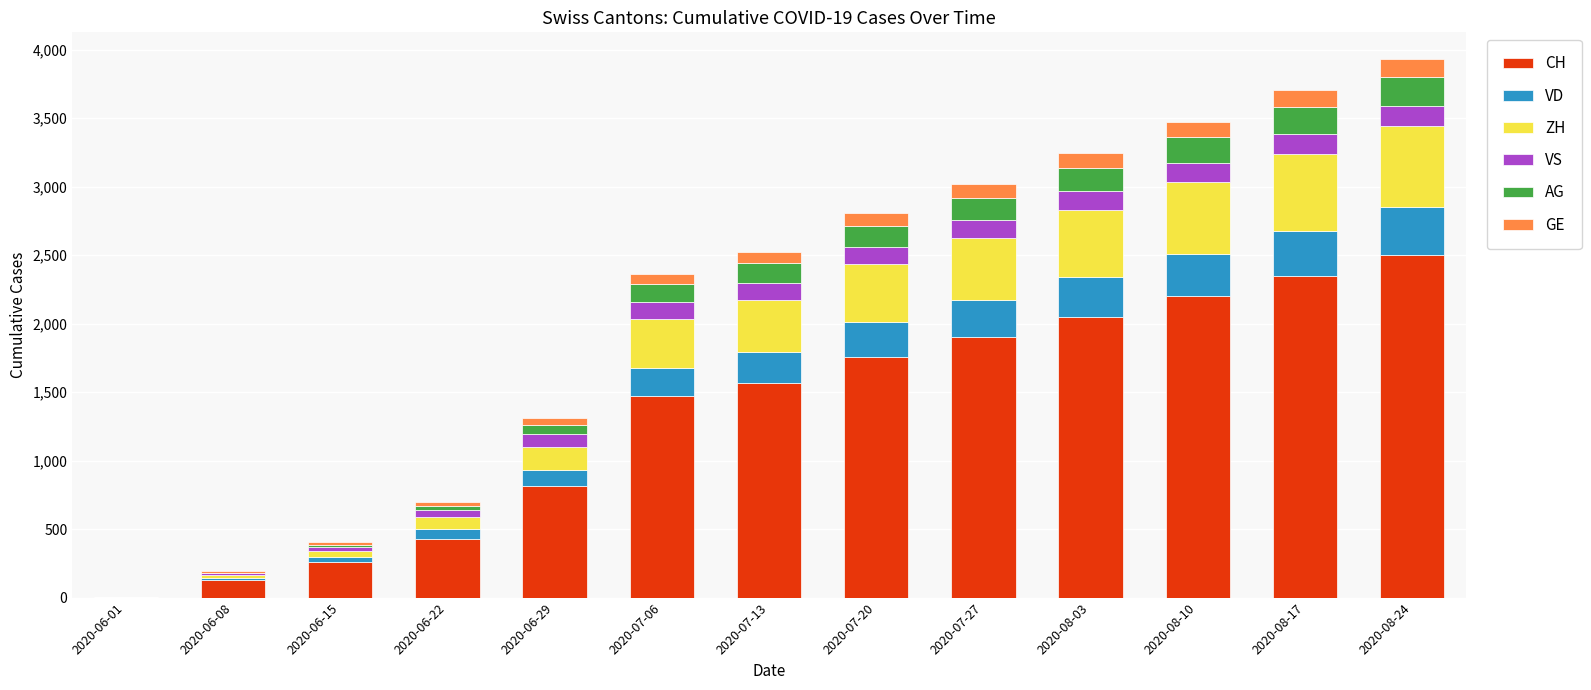

What are all the series names shown in the legend?

CH, VD, ZH, VS, AG, GE